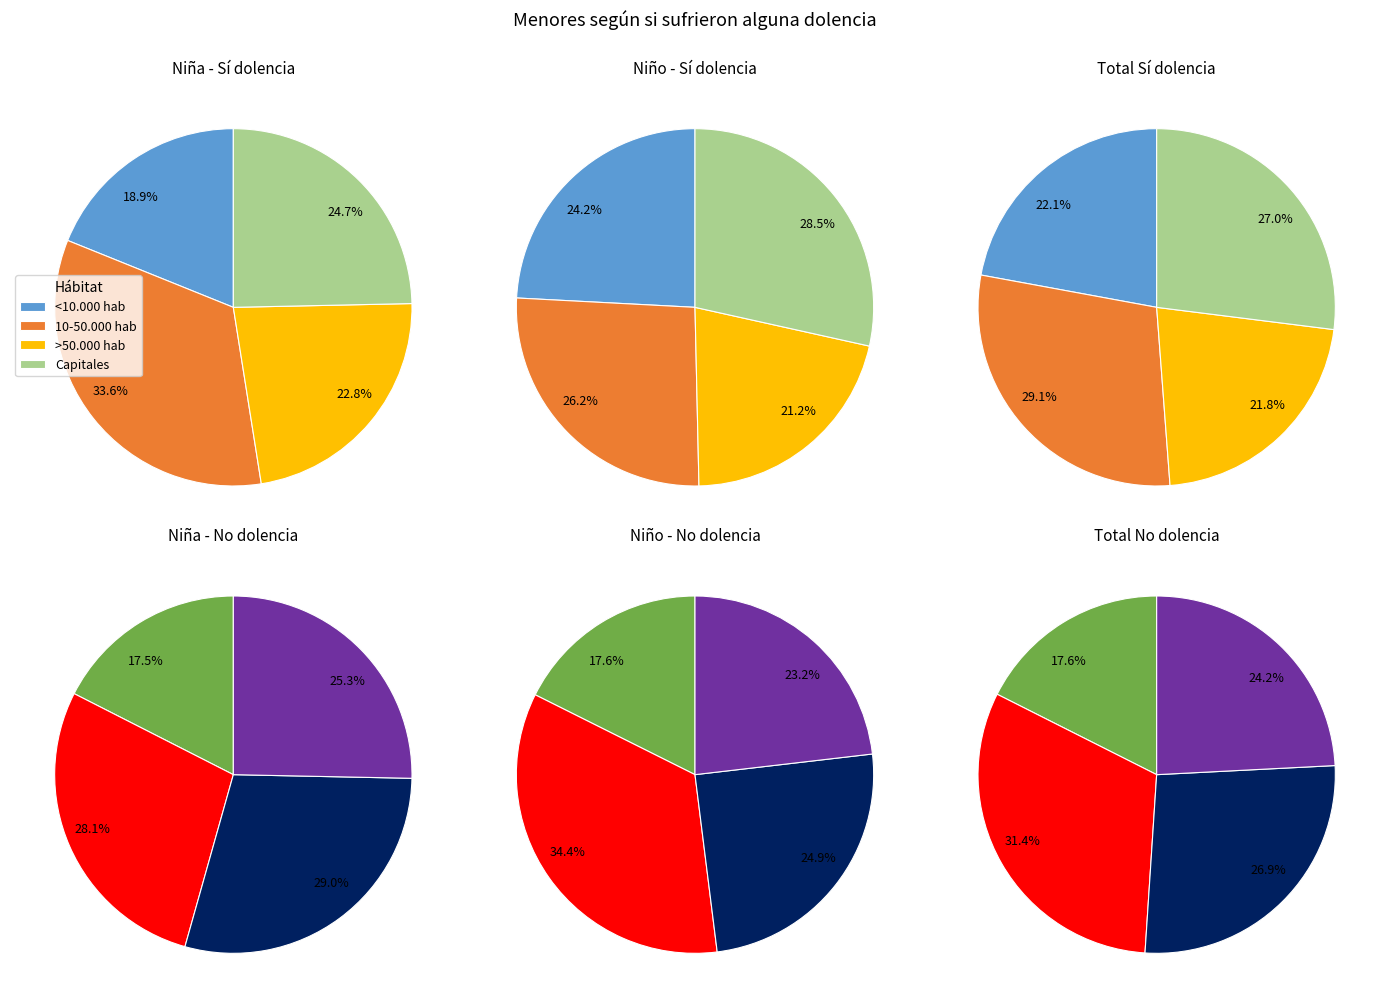

Is there any slice that represents more than half of the pie?

No